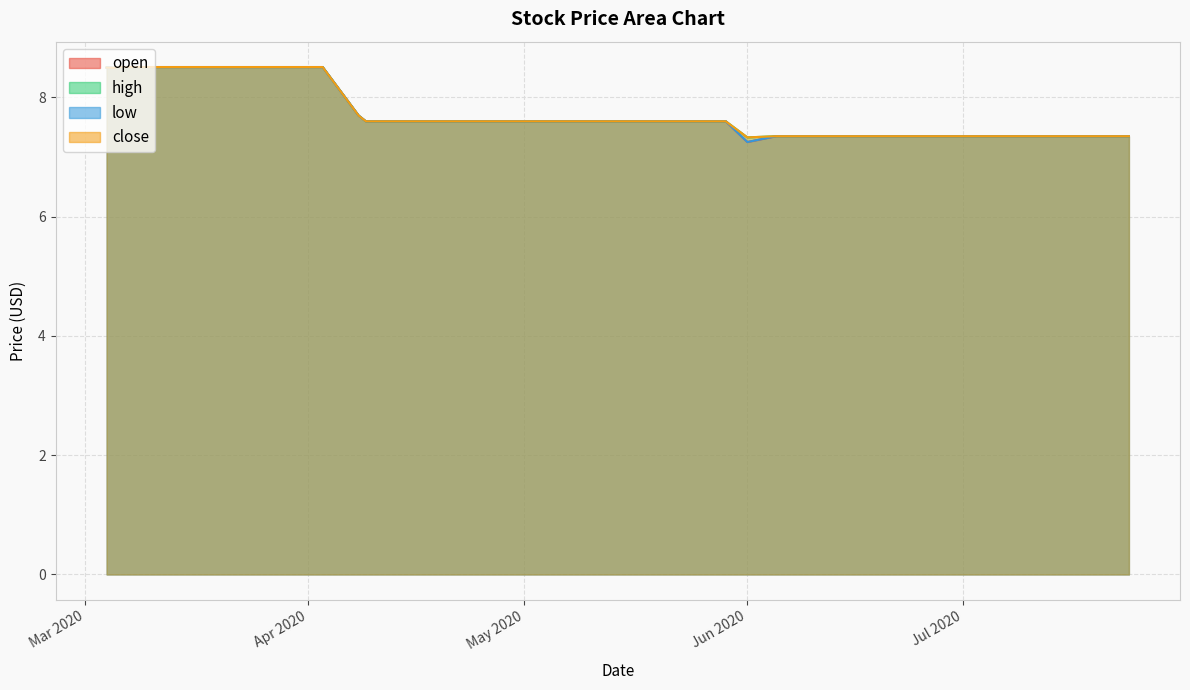

Which has a higher value, 15 or 19?

15